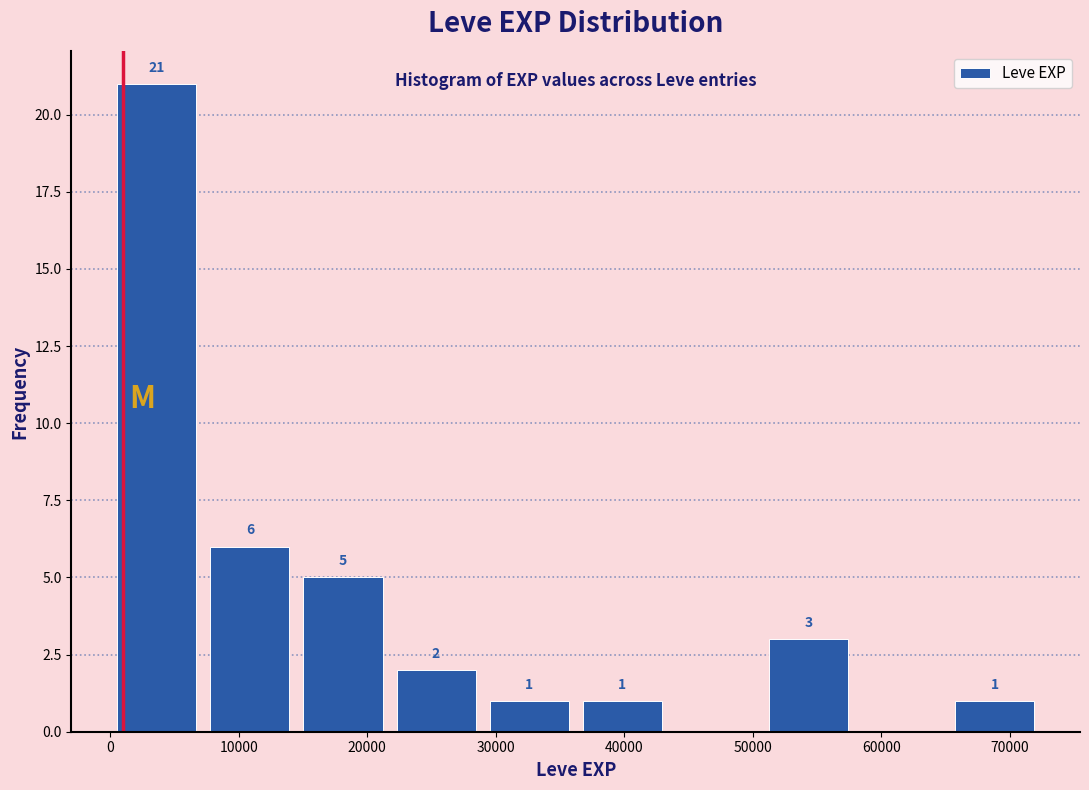

Over which range of the x-axis is the bar tallest?

0 to 7000